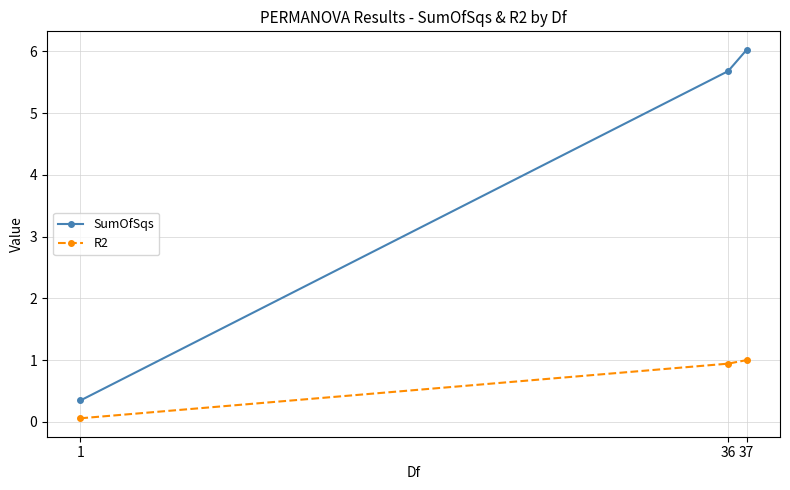

List the series in order of their overall mean, lowest first.

R2, SumOfSqs